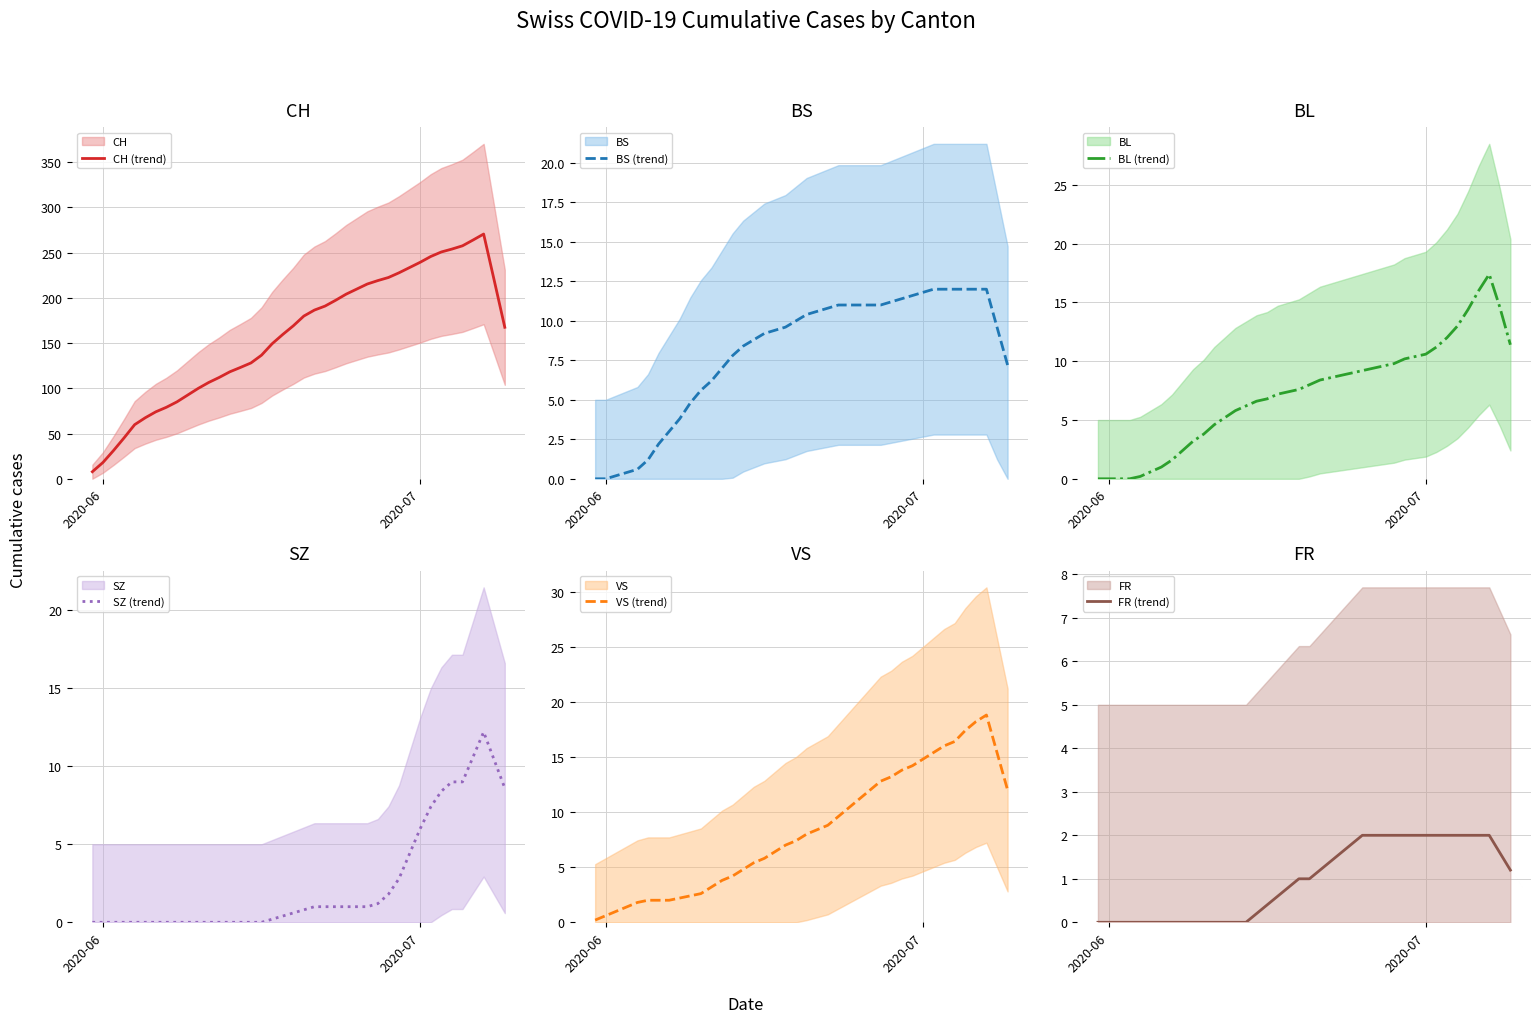

What is the value of the BL (trend) point at the 33rd from the left?

11.2